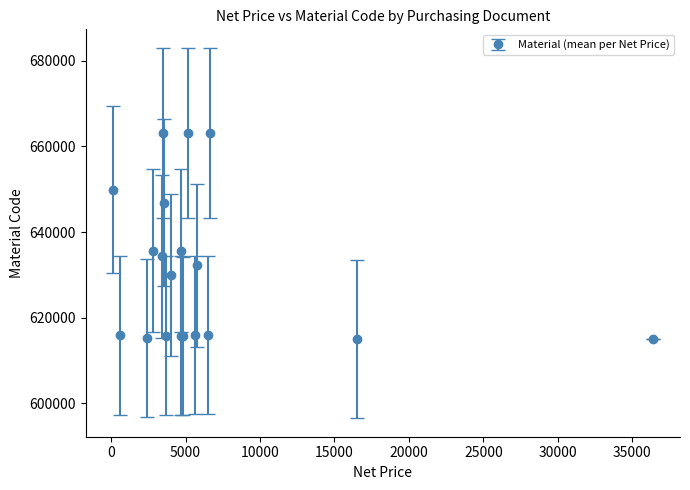

True or false: the data has more than 0 interior local peaks.

True